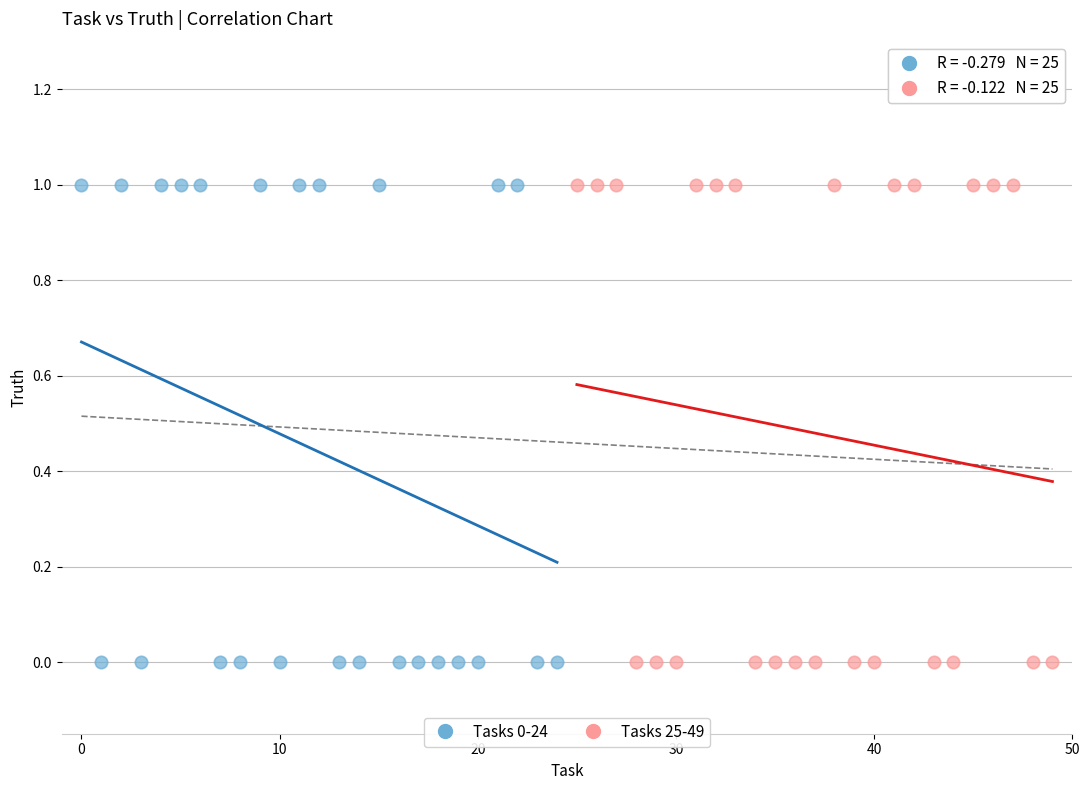

What are all the series names shown in the legend?

Tasks 0-24, Tasks 25-49